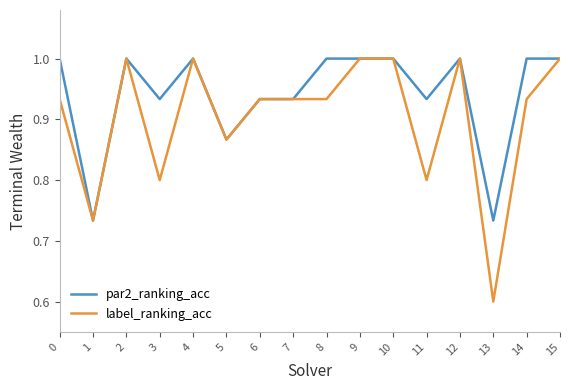

Rank the series by their average value, from highest to lowest.

par2_ranking_acc, label_ranking_acc